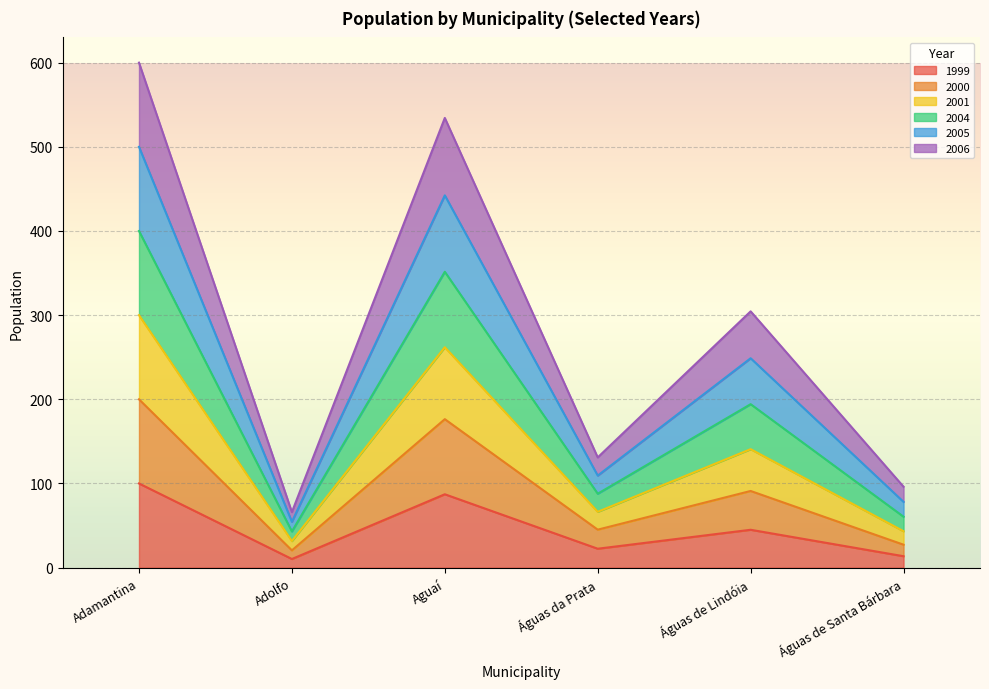

What is the total value across all series at Águas de Lindóia?

304.5